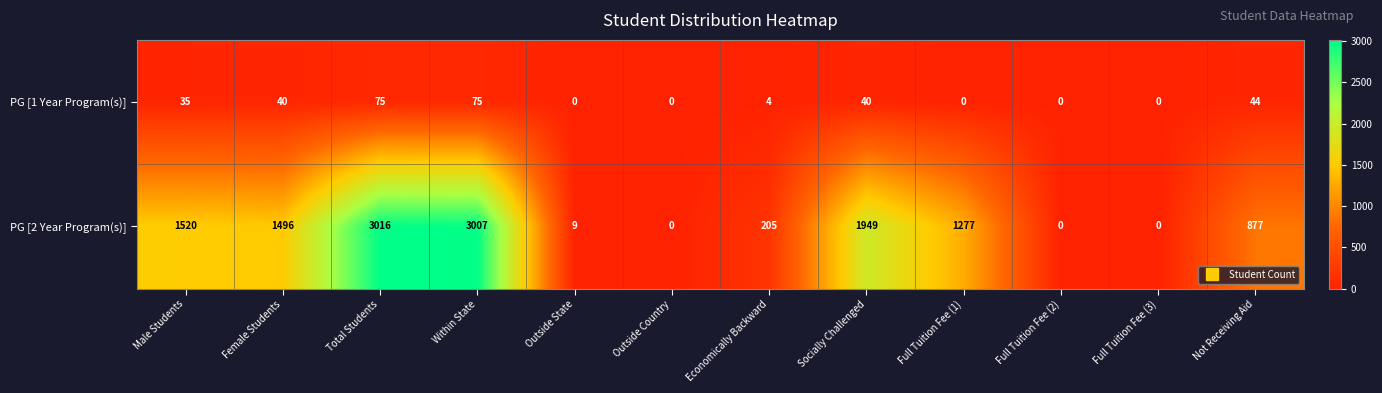

Is the value of PG [2 Year Program(s)] at Full Tuition Fee (1) greater than the value of PG [1 Year Program(s)] at Outside State?

Yes